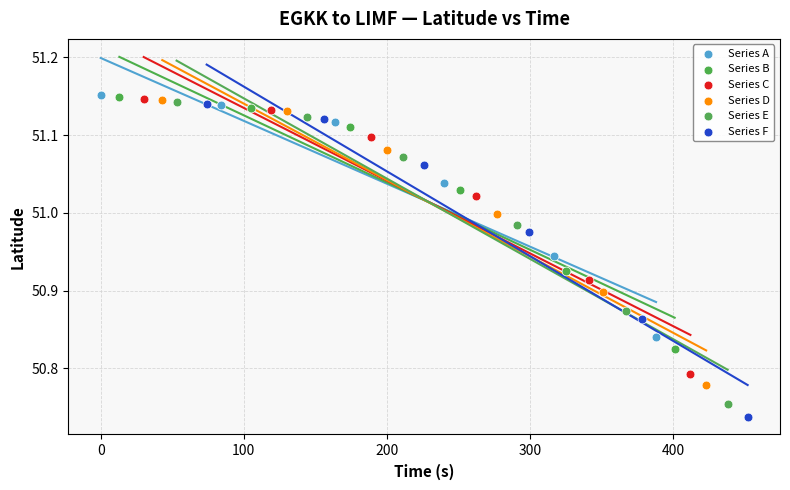

Which series has the widest spread of Y values?

Series F